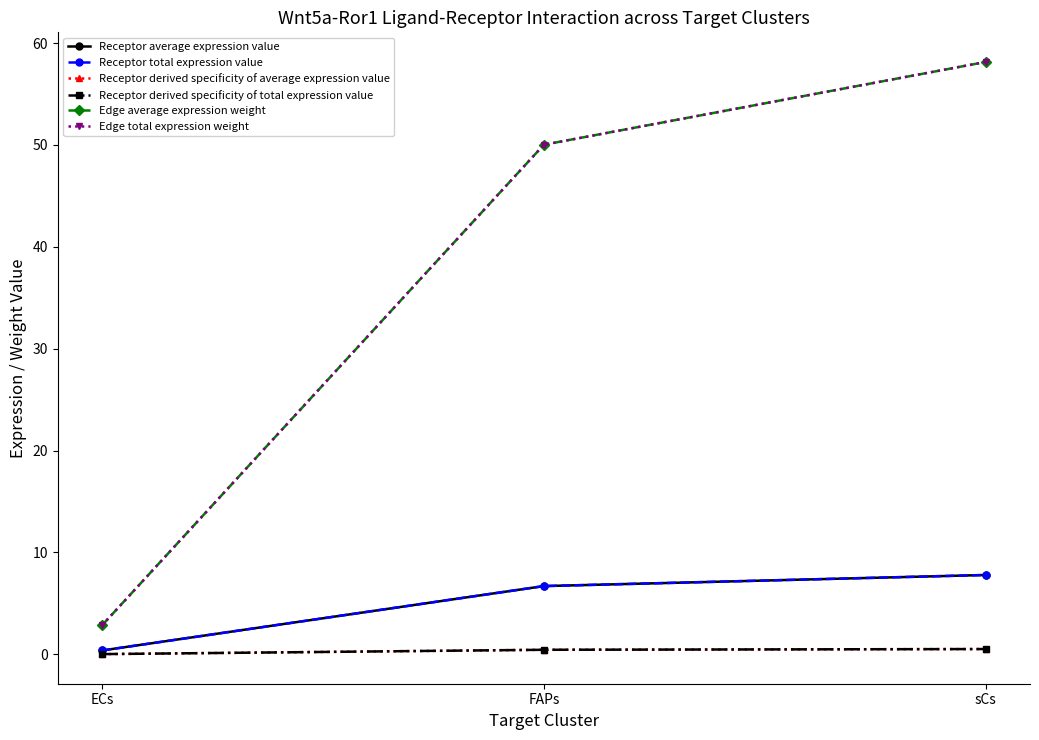

Which series has the widest spread of values?

Edge average expression weight